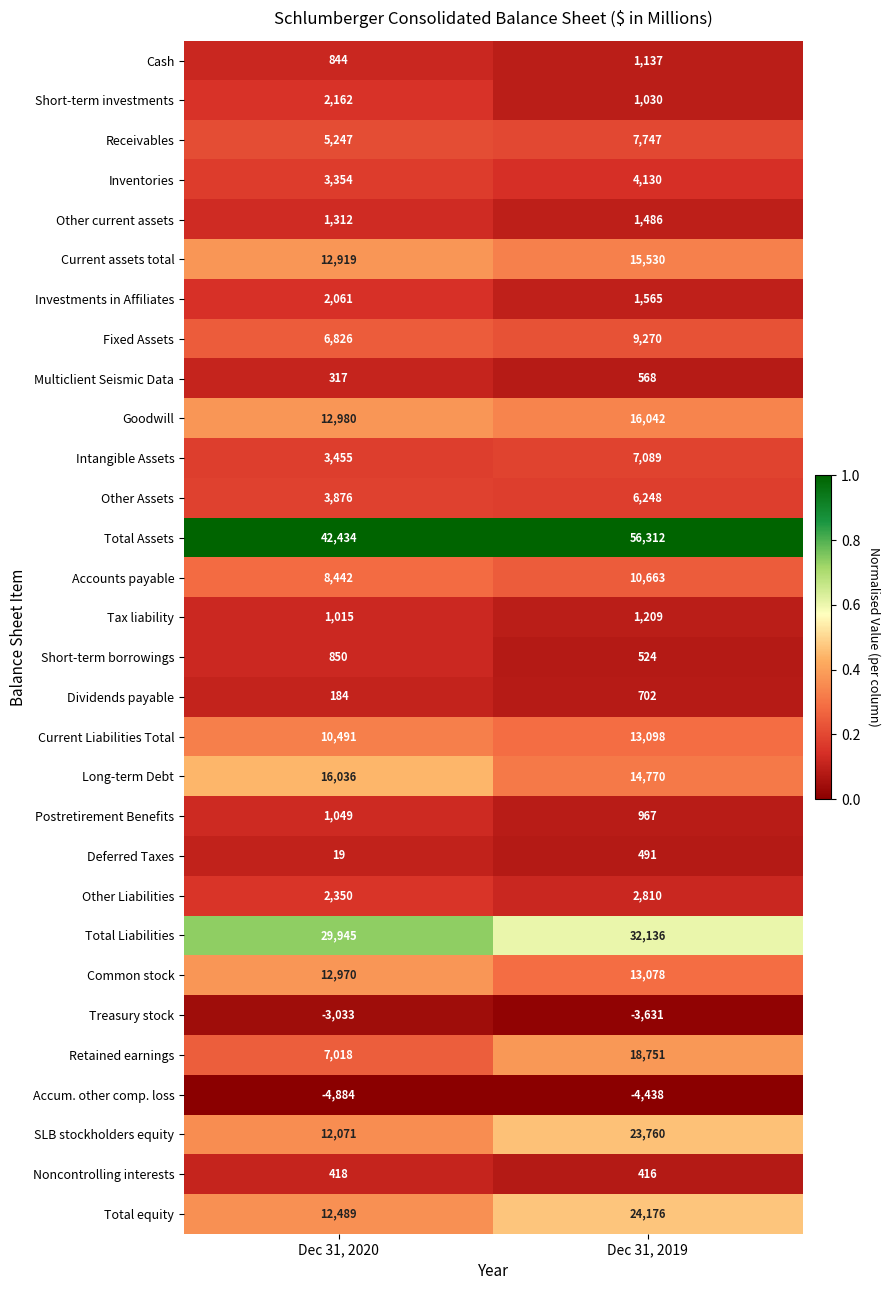

At which category does the chart reach its peak across all series?

Dec 31, 2019